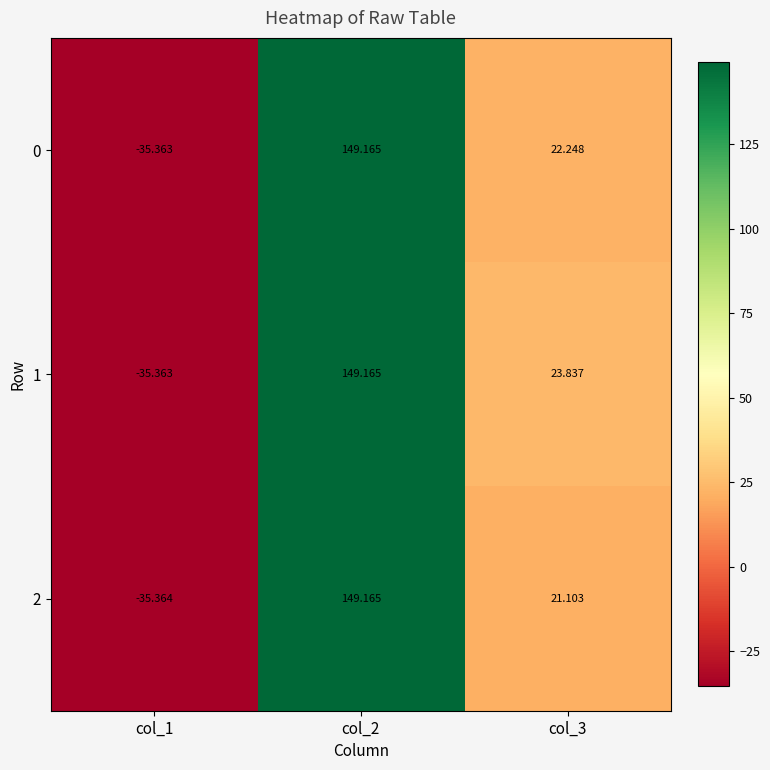

Is the value of 2 at col_2 greater than the value of 0 at col_1?

Yes